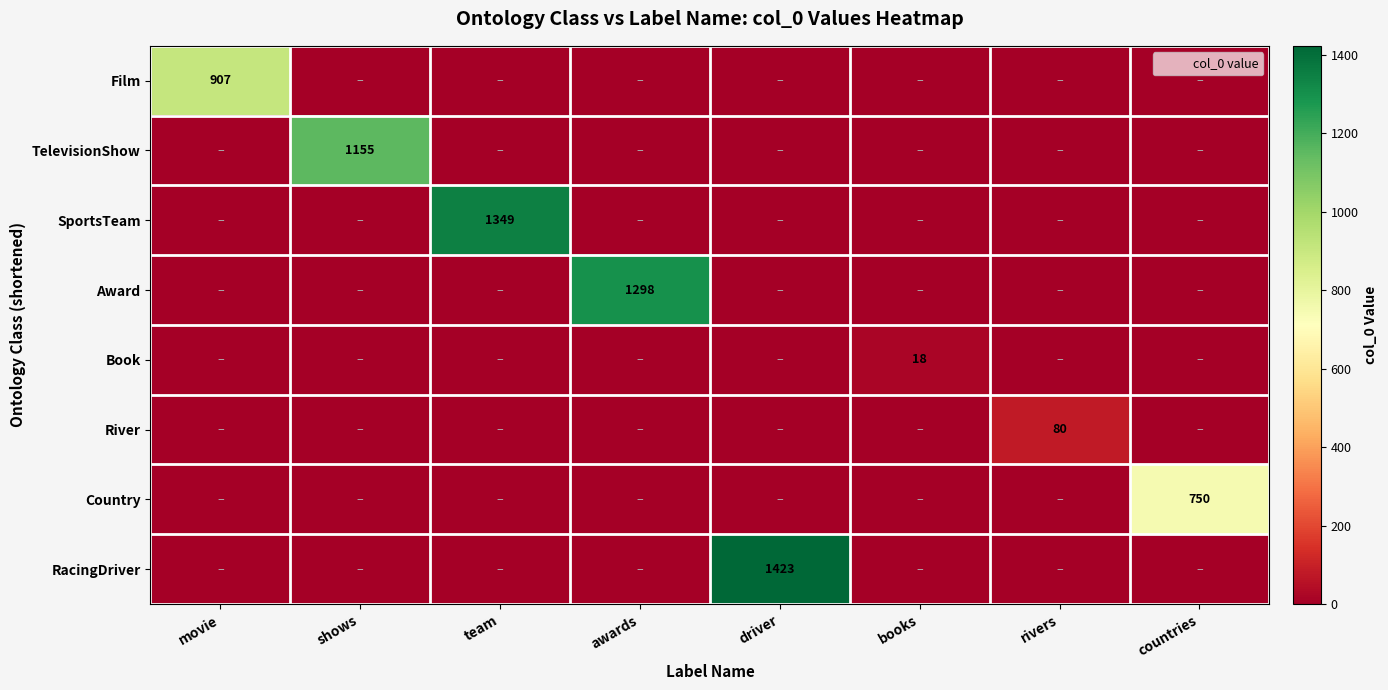

Between shows and countries, which is larger?

shows